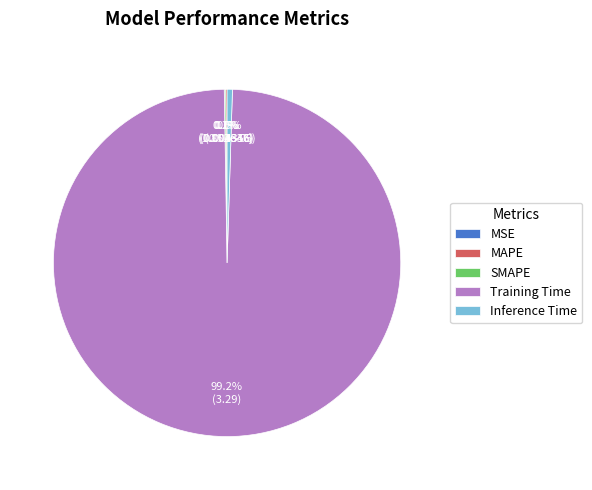

Is there any slice that represents more than half of the pie?

Yes